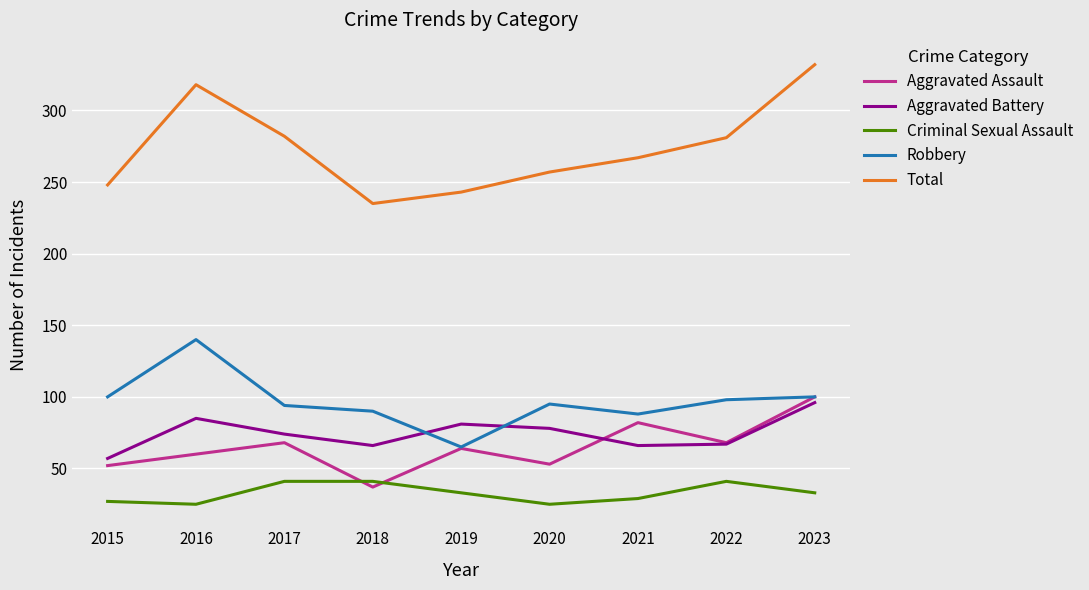

How many Criminal Sexual Assault values are between 27 and 41?

7